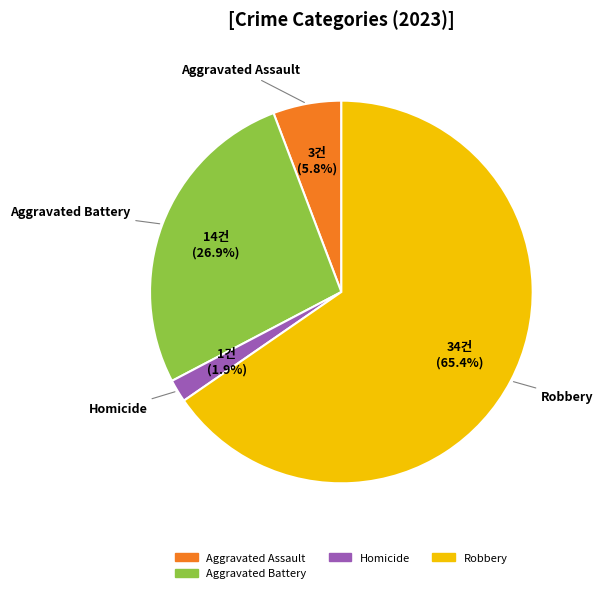

Do Aggravated Battery and Robbery together represent more than half of the pie?

Yes